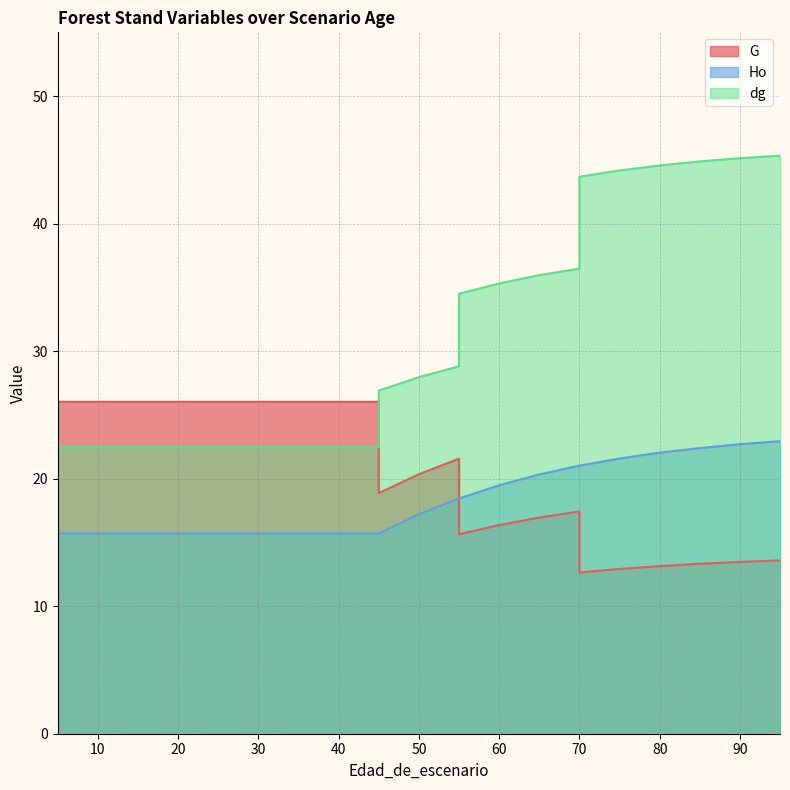

Which series ends up on top after the final intersection of Ho and G?

Ho